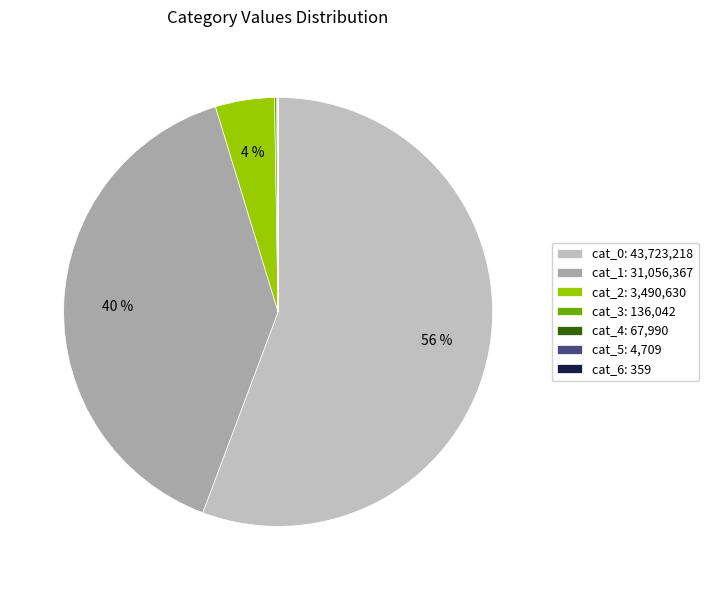

Is there a majority slice in this chart?

Yes